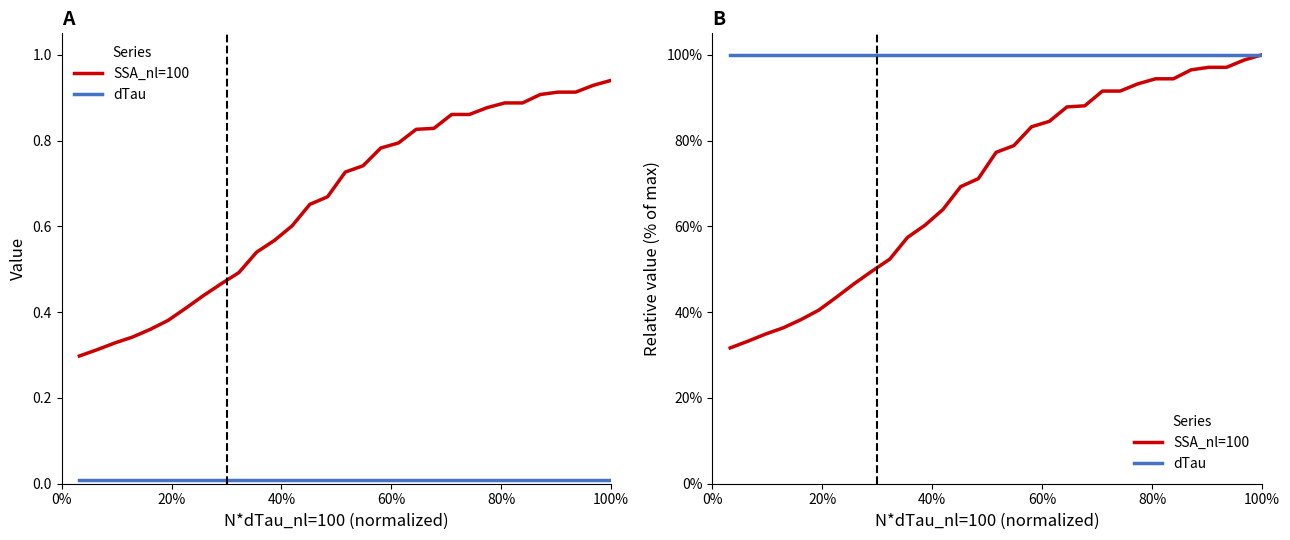

Is the value of SSA_nl=100 at 15 greater than the value of dTau at 30?

No